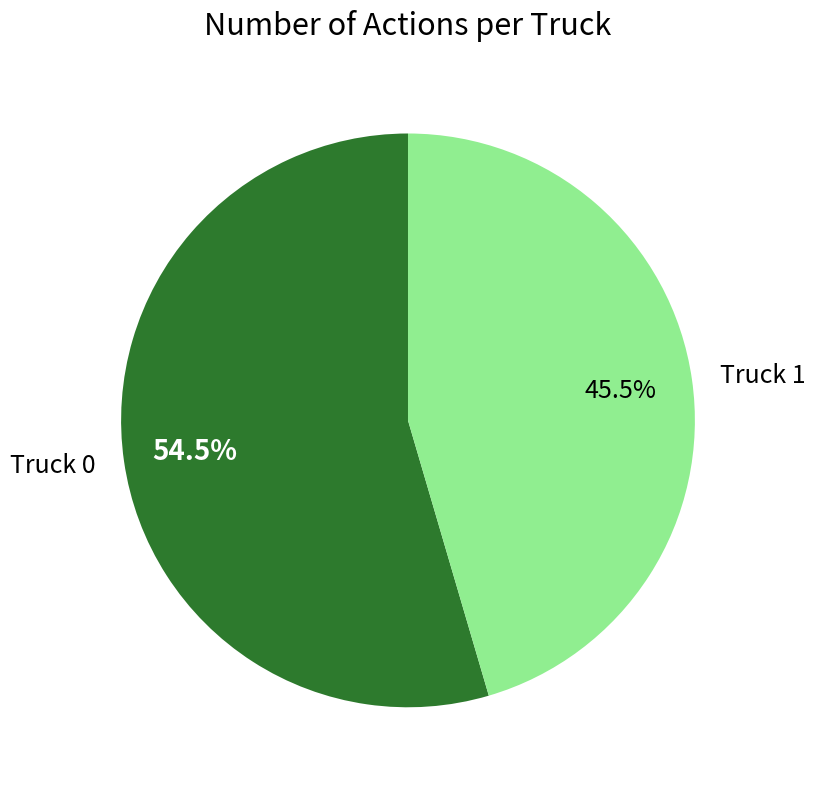

Combined, do Truck 1 and Truck 0 account for over 50%?

Yes